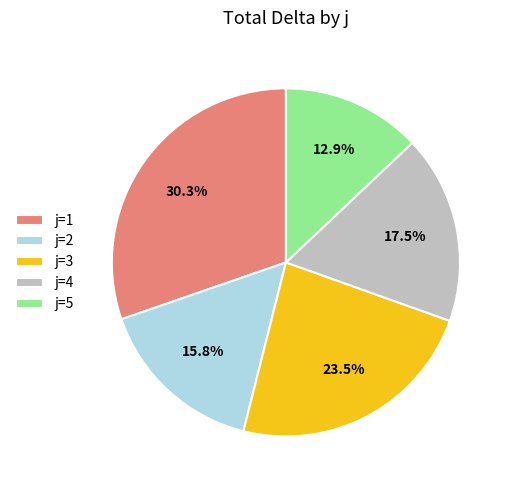

How much of the chart is everything except j=1?

69.7%